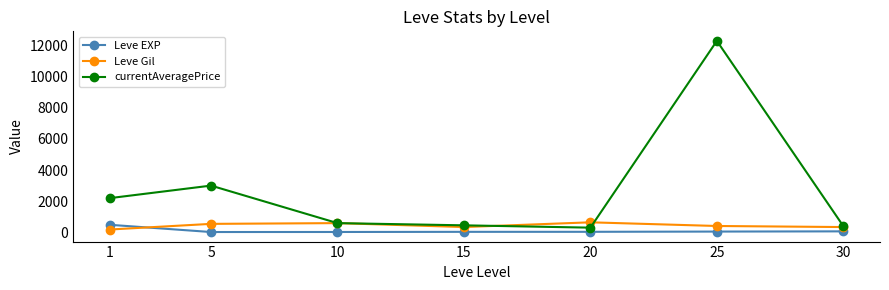

How many values in the currentAveragePrice series are below 576?

3